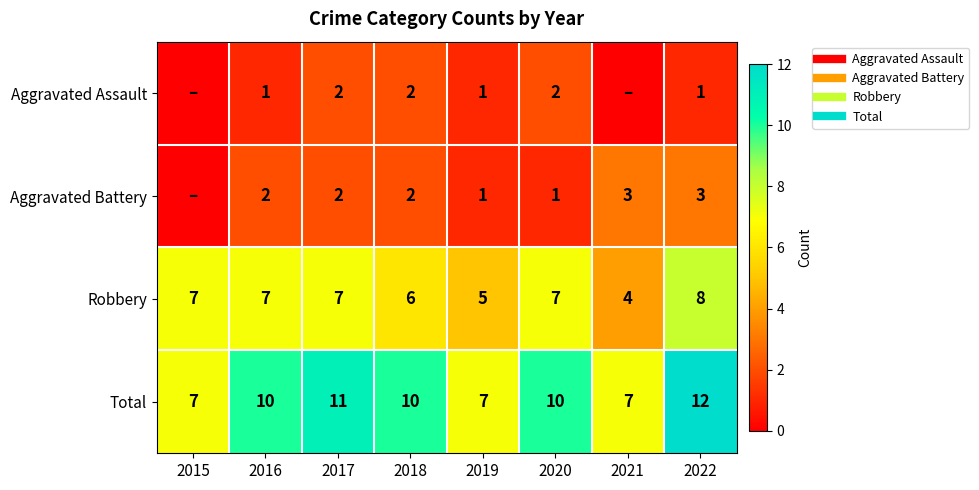

Count the number of data series in this chart.

4